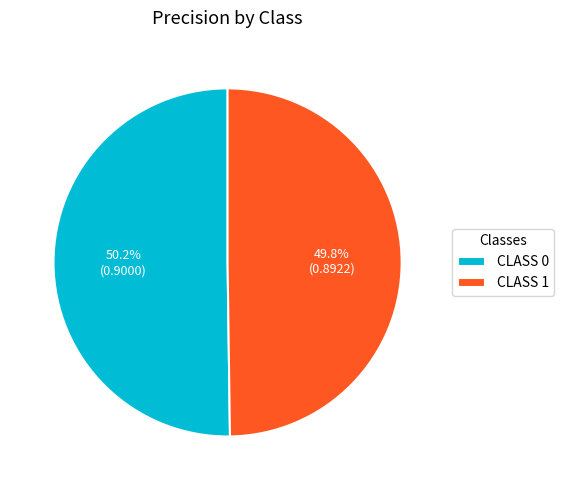

What percentage is NOT represented by CLASS 1?

50.2%